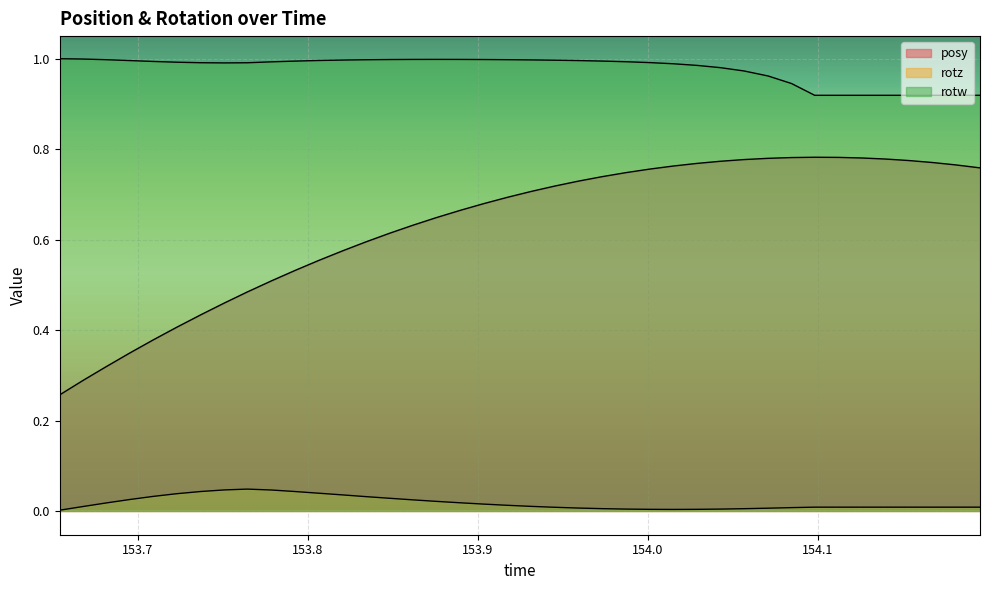

How many categories are shown in the chart?

40